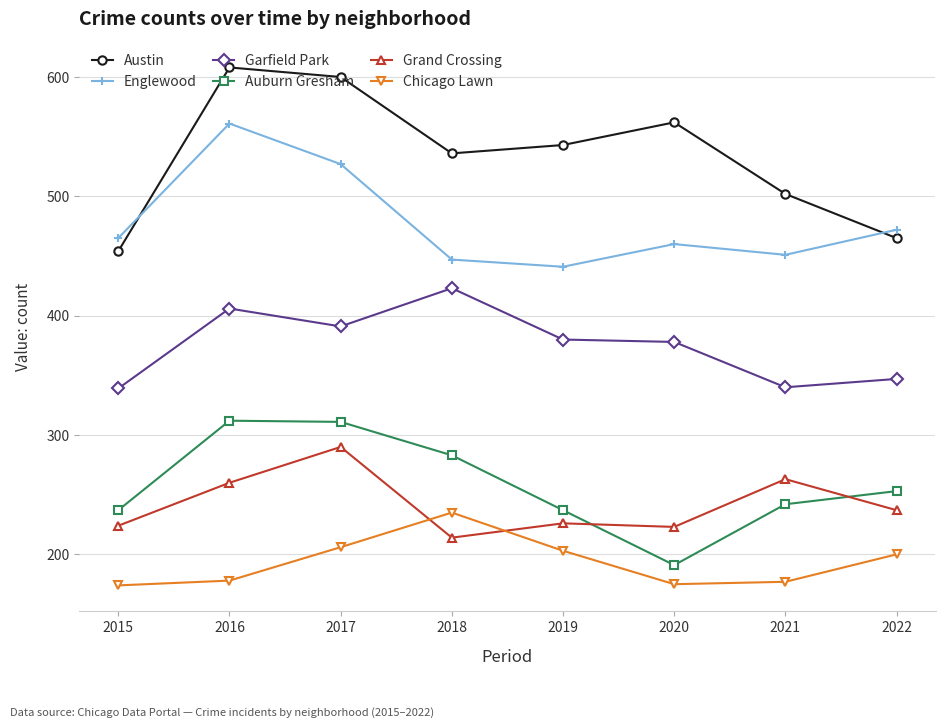

At which category does Grand Crossing reach its first local peak?

2017